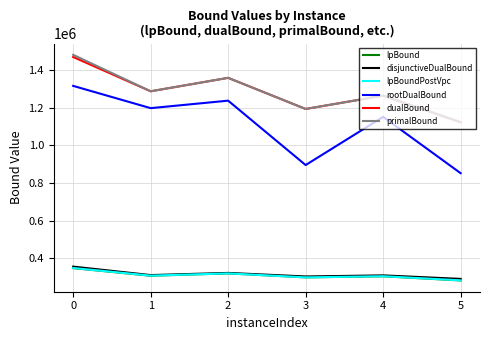

Is the value of rootDualBound at 5 greater than the value of disjunctiveDualBound at 3?

Yes